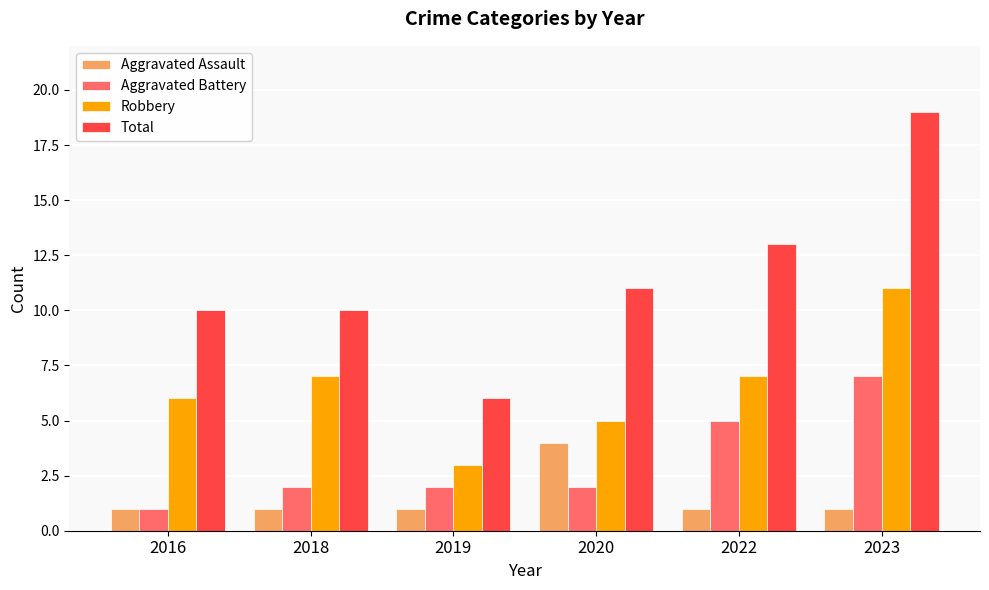

What is the difference between the maximum and minimum values in the Robbery series?

8